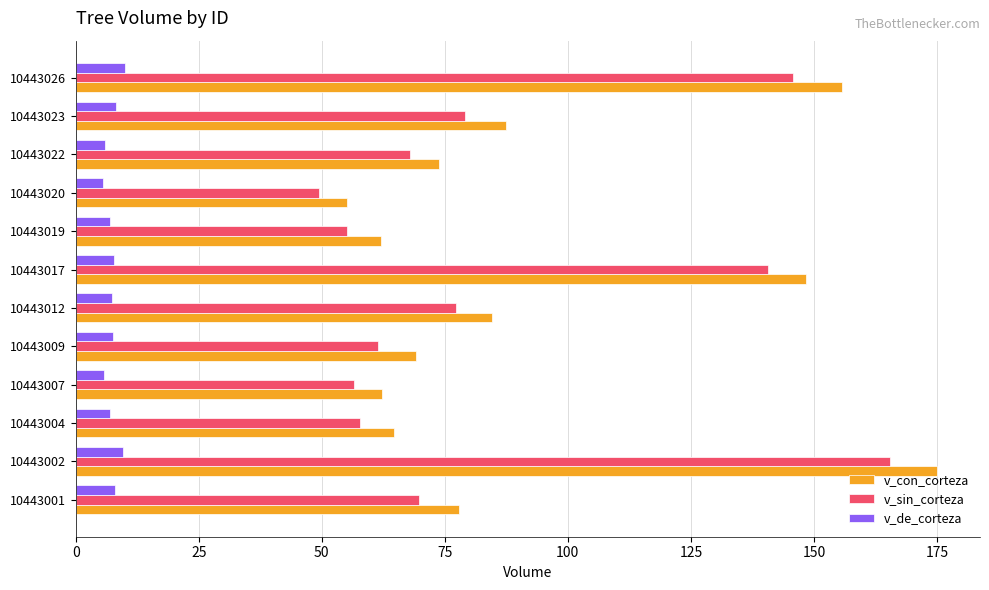

True or false: v_con_corteza has a value of 104.2 at 10443007.

False